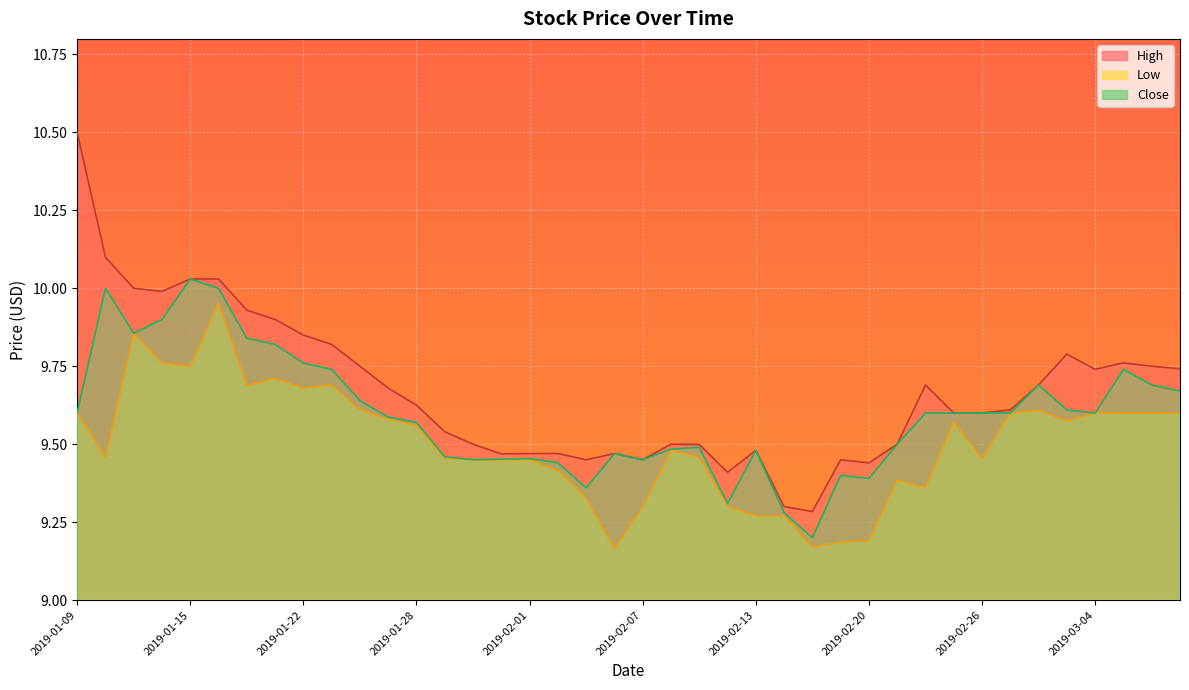

In Low, how many points are lower than both neighbors (excluding endpoints)?

9